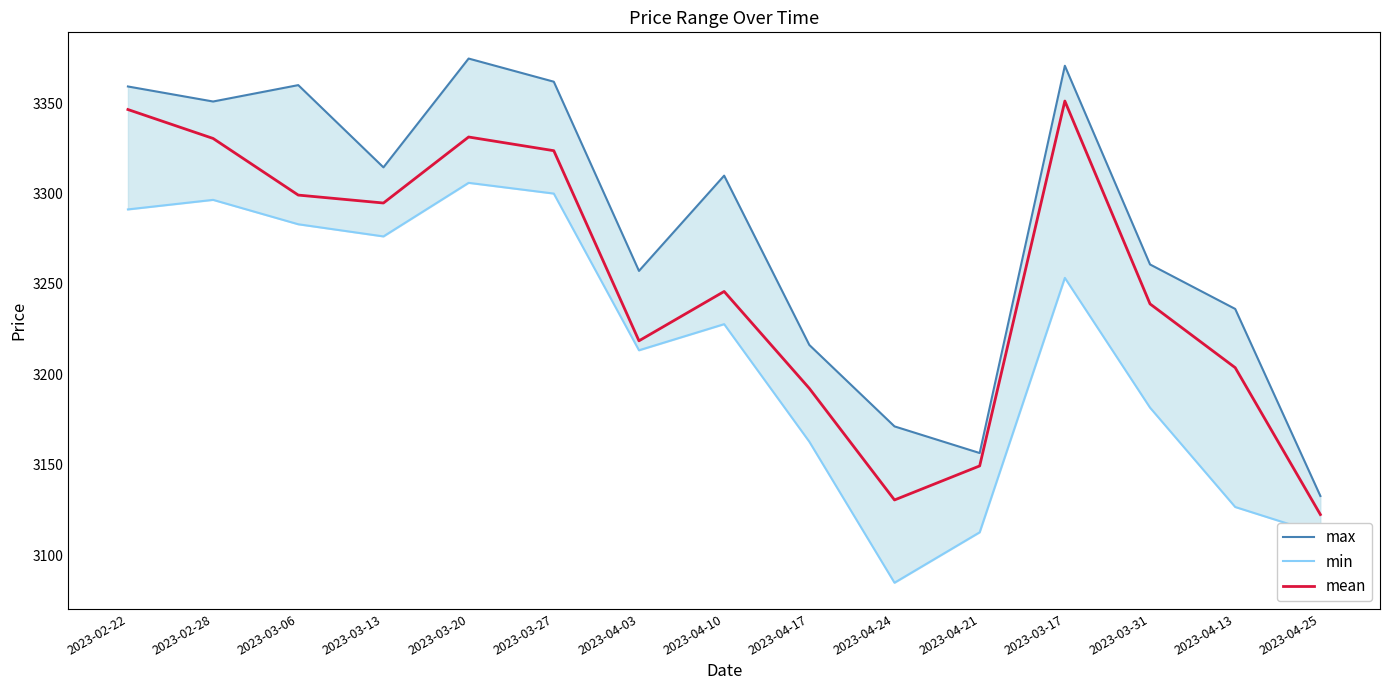

How many series are shown in this chart?

3